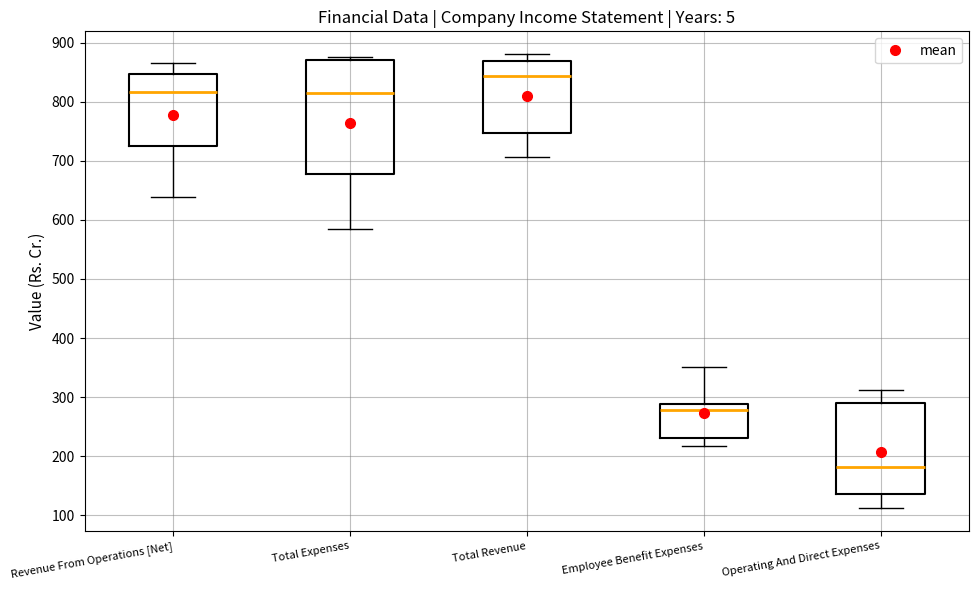

Reading left to right, transcribe this box plot: for each box, give where its median line is, the range the box spans, and where its two whiskers end, as read against the y-axis. The values are not printed on the chart, so give them approximately, as read against the axis.

Revenue From Operations [Net]: median 820, box 730 to 850, whiskers 640 to 870
Total Expenses: median 810, box 680 to 870, whiskers 590 to 880
Total Revenue: median 840, box 750 to 870, whiskers 710 to 880
Employee Benefit Expenses: median 280, box 230 to 290, whiskers 220 to 350
Operating And Direct Expenses: median 180, box 140 to 290, whiskers 110 to 310